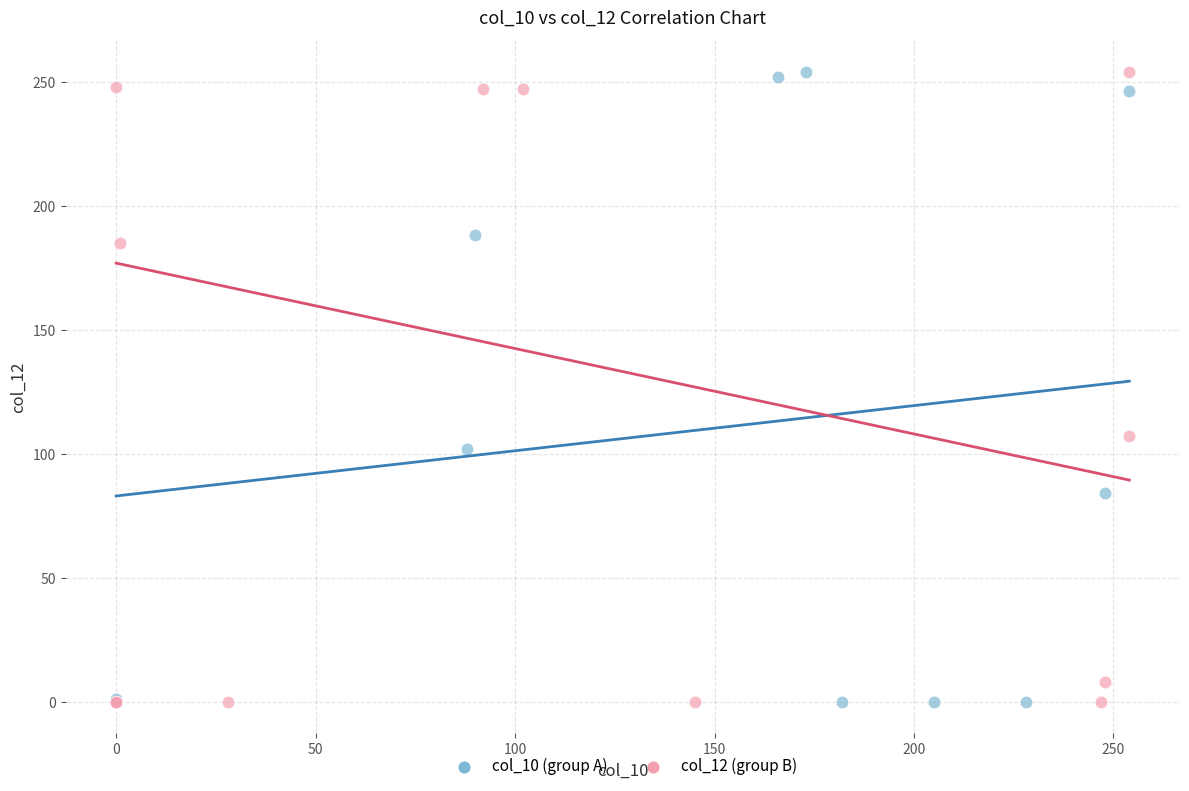

What are all the series names shown in the legend?

col_10 (group A), col_12 (group B)